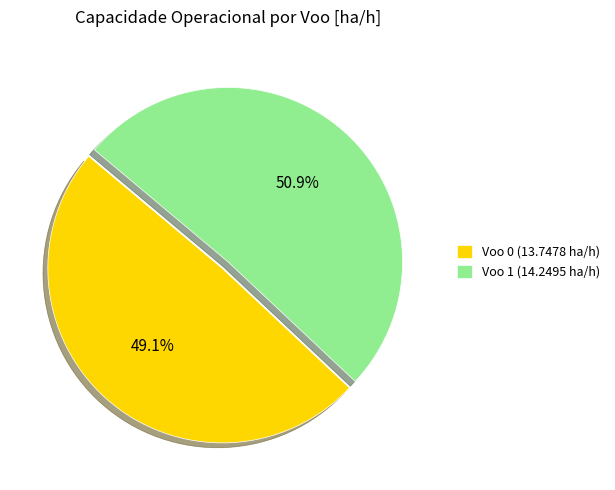

Count the number of slices in the pie.

2